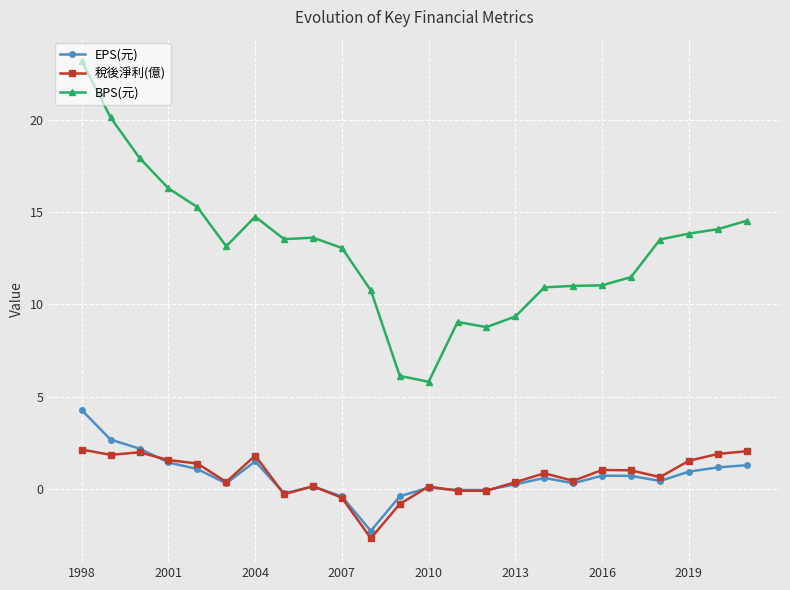

What is the lowest value of the BPS(元) series?

5.8